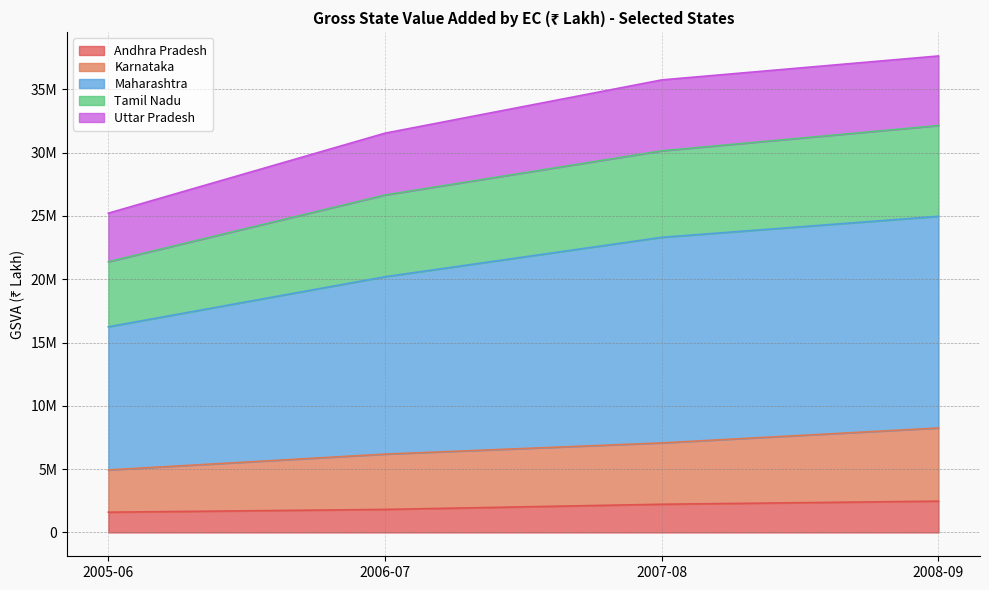

Does the chart have visible grid lines?

Yes